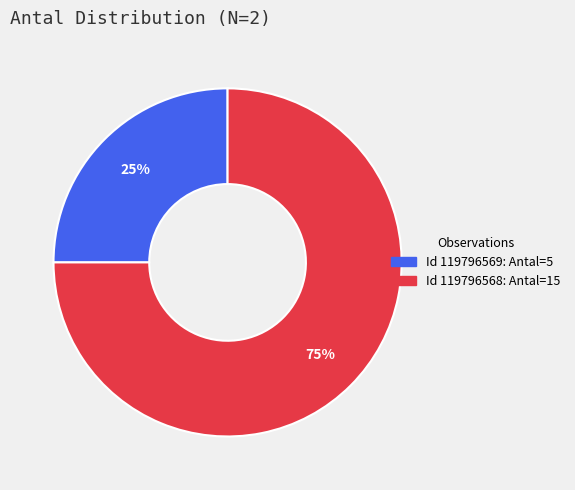

To the nearest percent, what is the average slice percentage?

50%